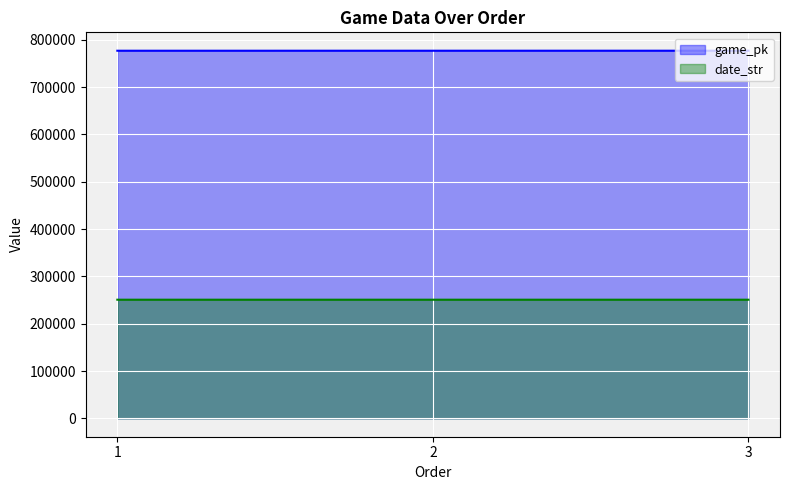

How many lines are shown in the chart?

2